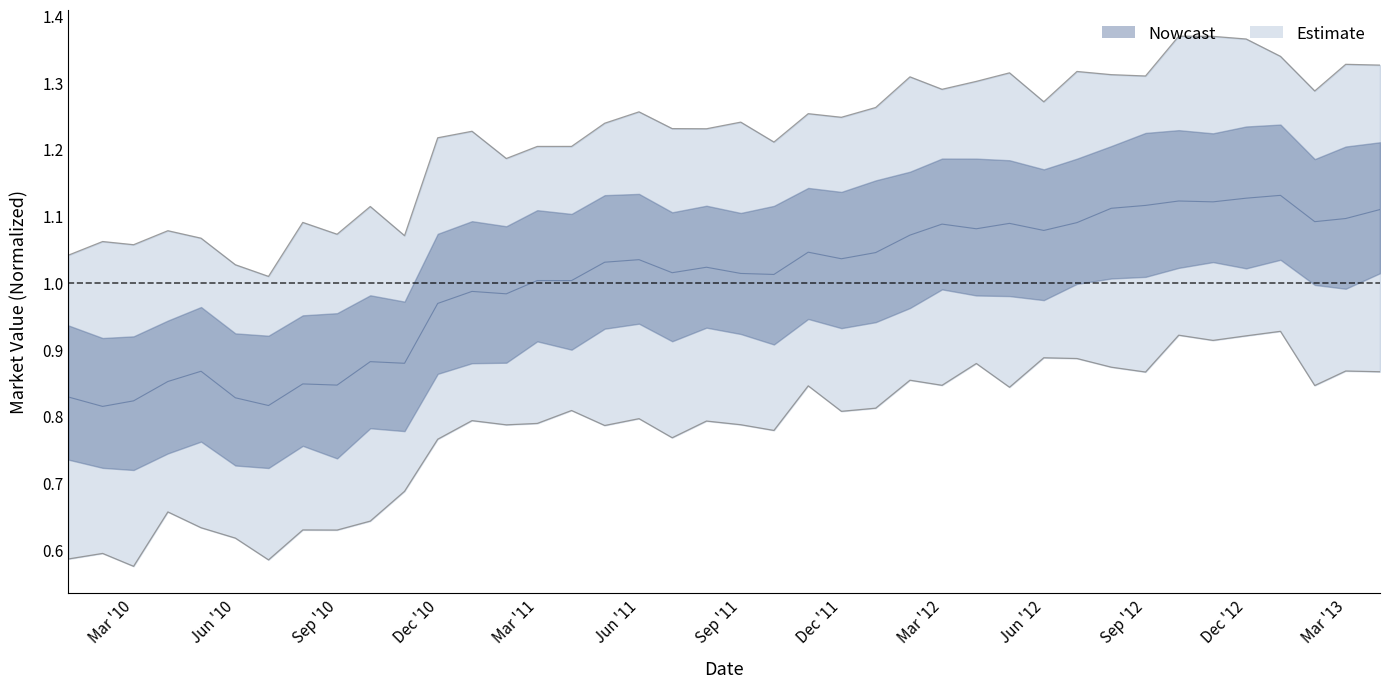

How many points are lower than both their immediate neighbors (excluding endpoints)?

13